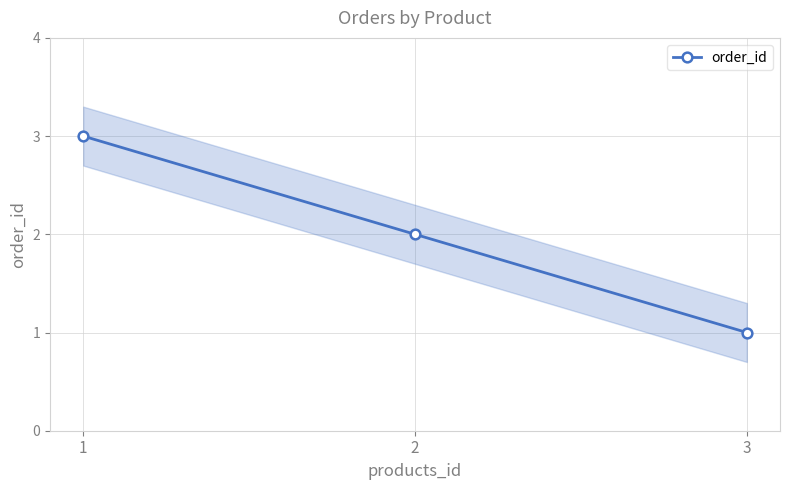

How many values exceed 2?

1